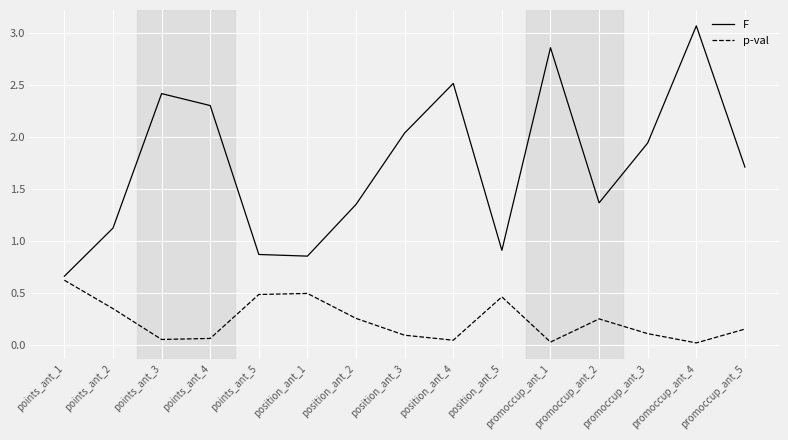

Which series has the widest spread of values?

F